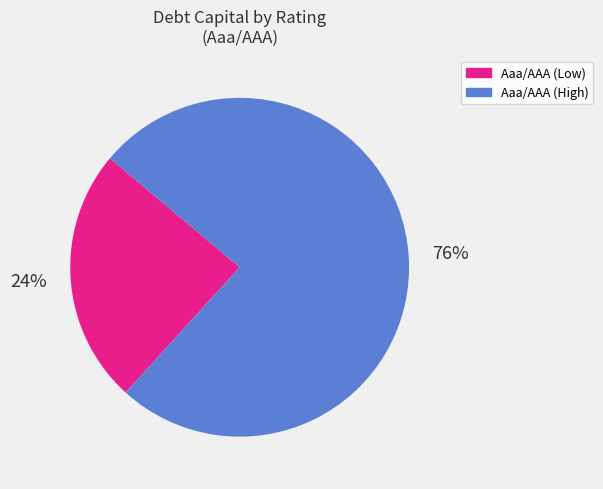

To the nearest percent, what is the average slice percentage?

50%